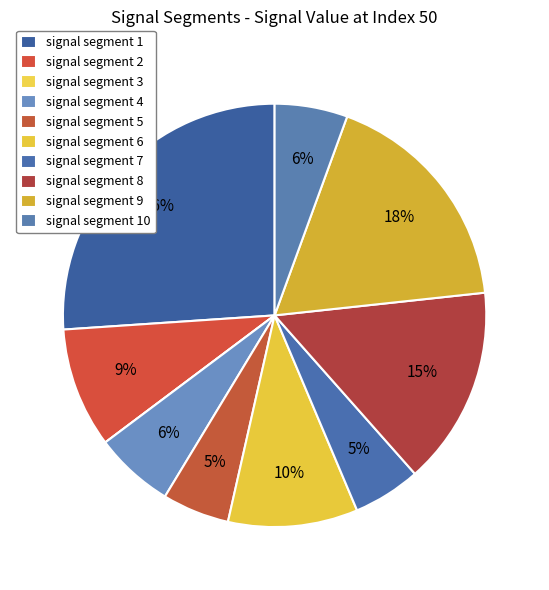

To the nearest percent, what is the difference between the largest and smallest slice percentages?

26%